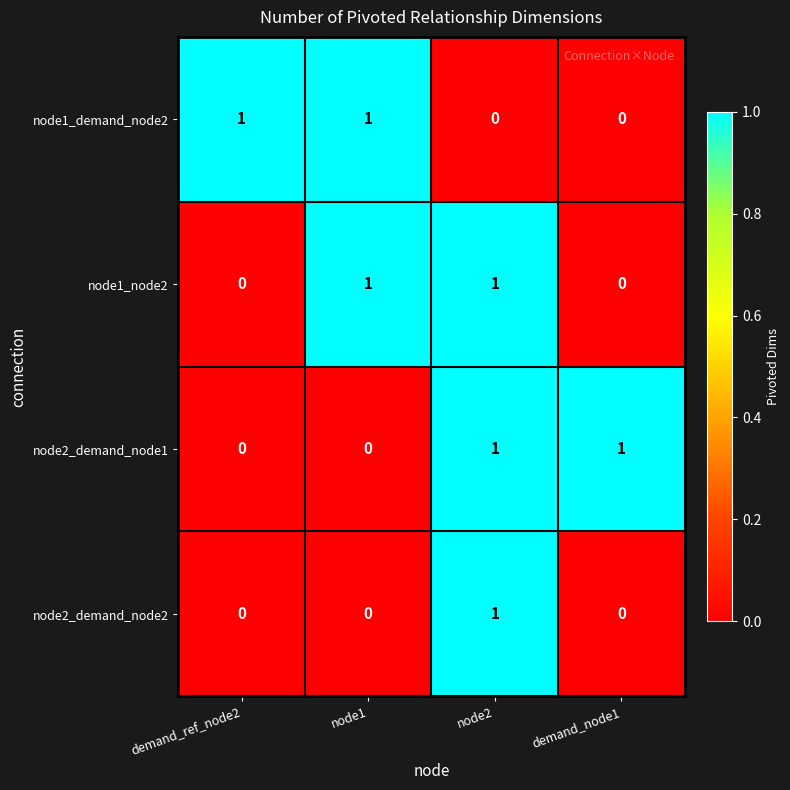

At which category is the sum across all series the highest?

node2